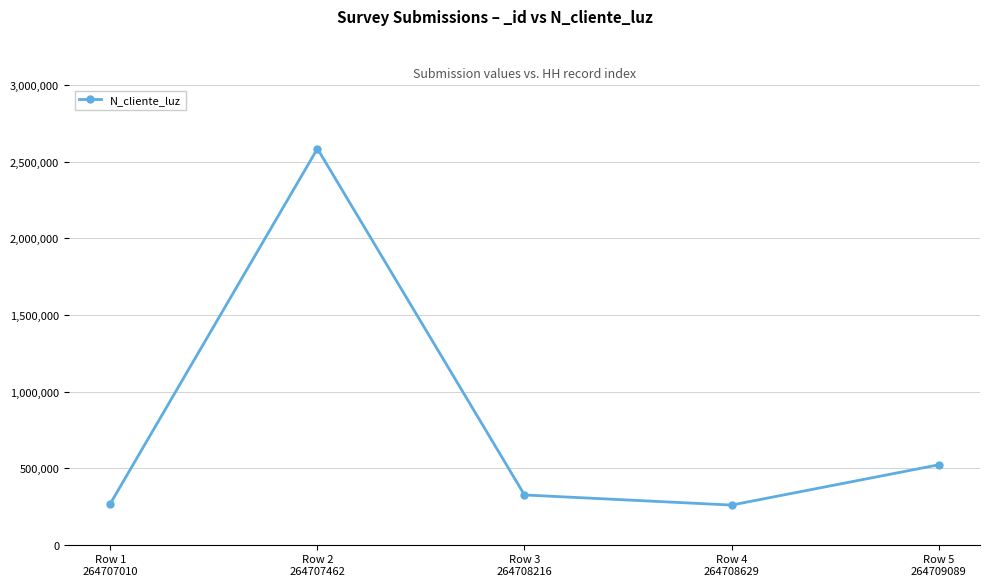

What is the maximum value shown in the chart?

2586314